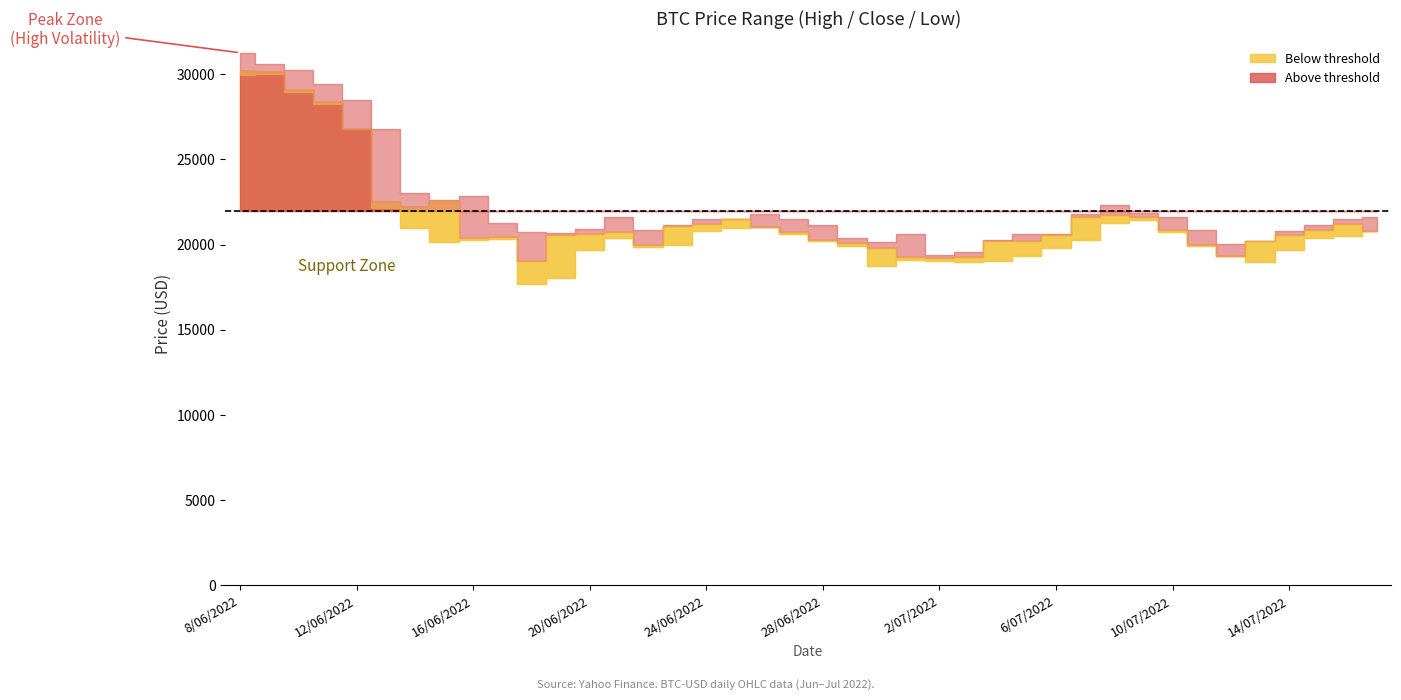

What is the difference between the highest and lowest values at 7/07/2022?

1475.7